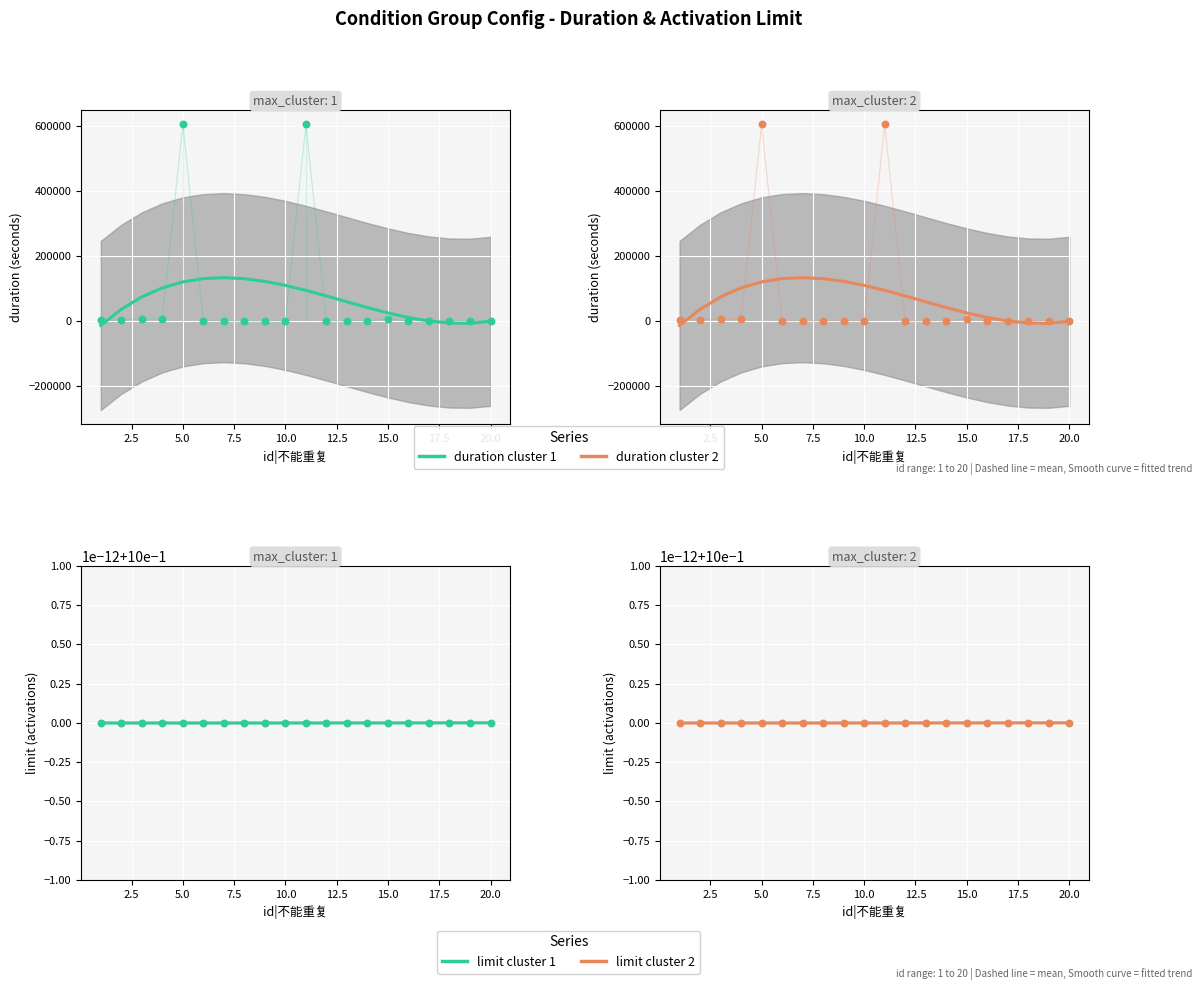

Which series has the largest total across all categories?

duration (s)